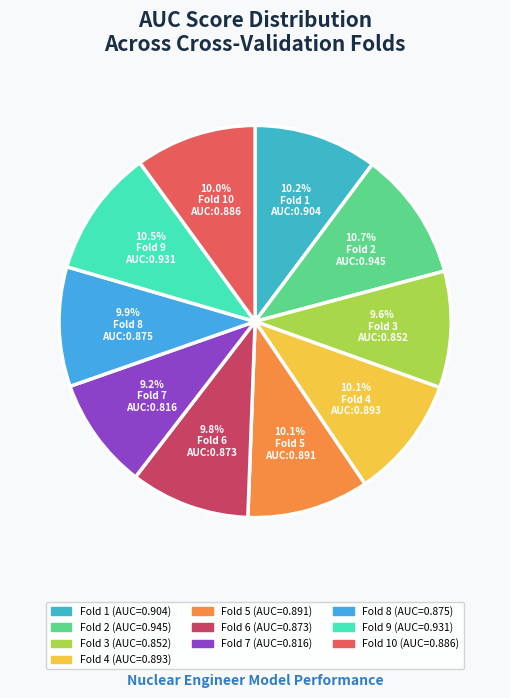

Count the number of slices in the pie.

10